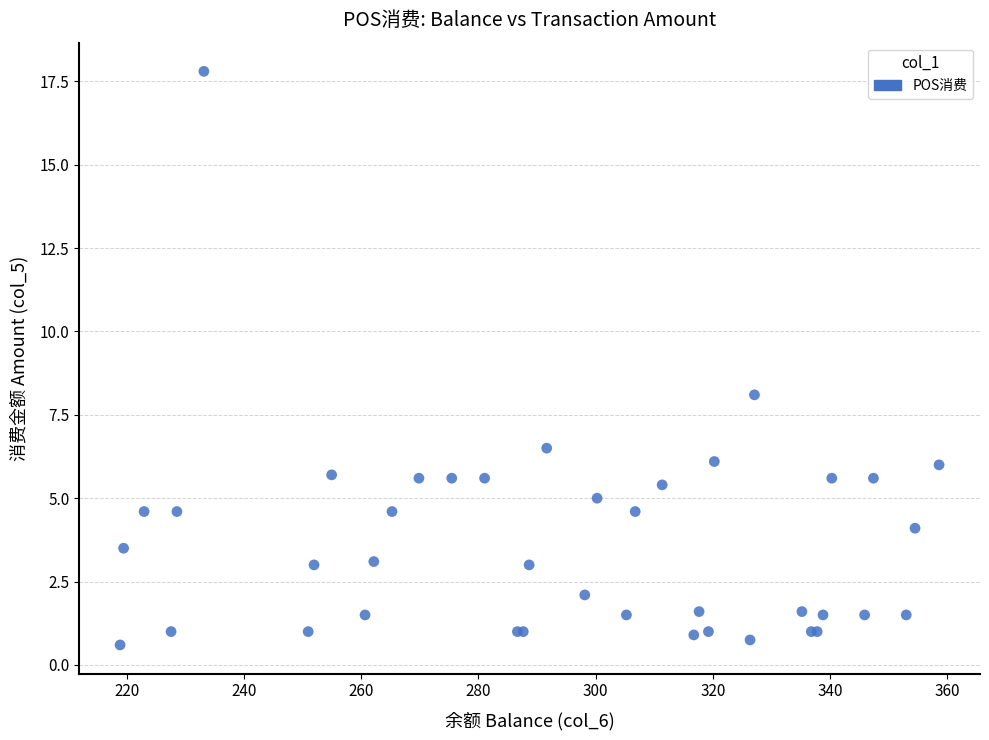

What Y value in the scatter plot is closest to 9?

8.1